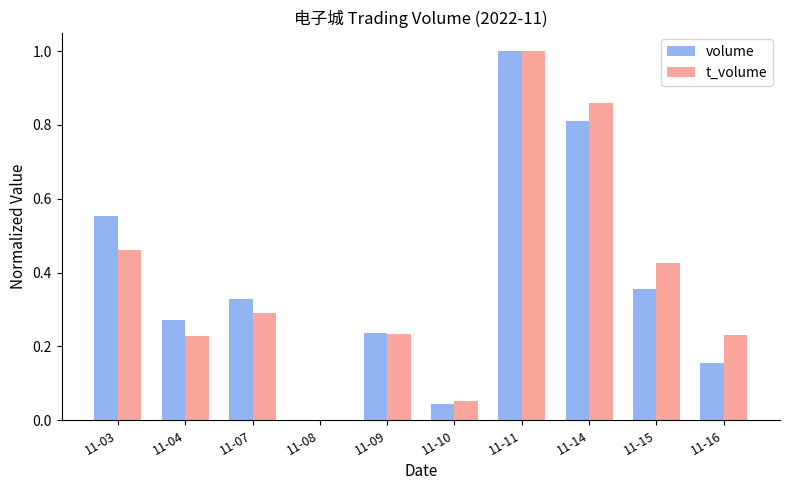

How many values in t_volume are above zero?

9